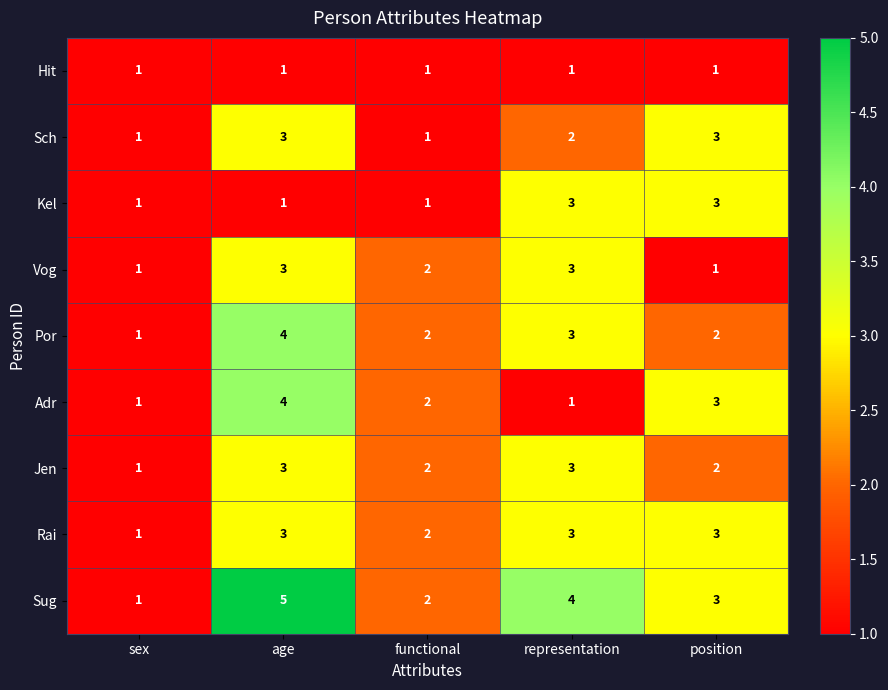

Which series has the largest range (max minus min)?

Sug